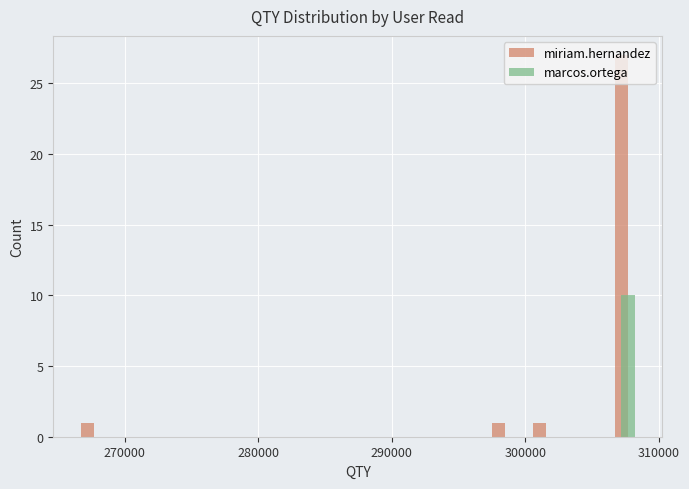

Which series has the largest total across all categories?

miriam.hernandez